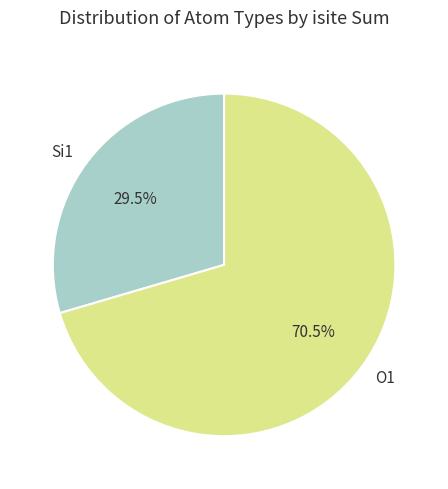

Approximately how many times larger is the value at Si1 compared to O1?

0.4